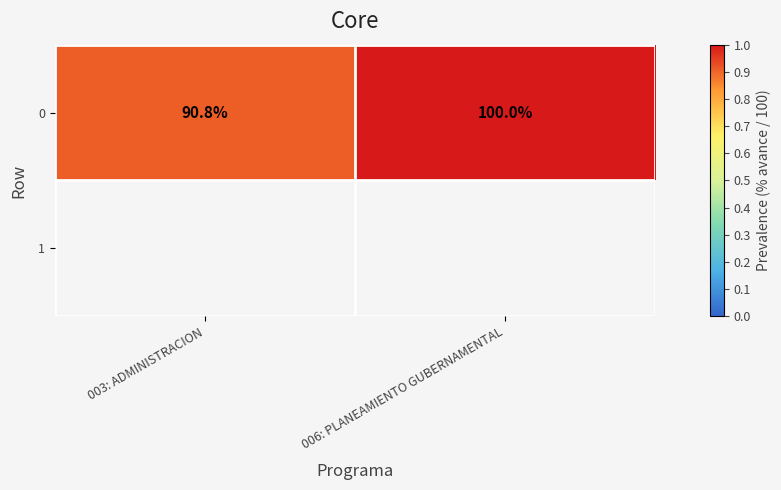

Is it true that the value at 003: ADMINISTRACION is 0.9?

True